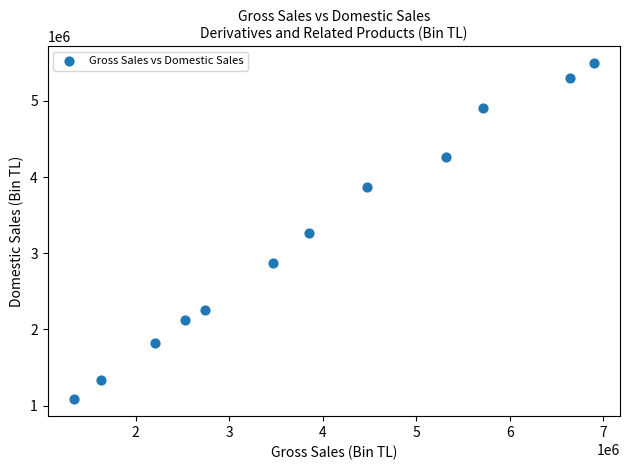

What is the range of X values (max minus min)?

5563571.2